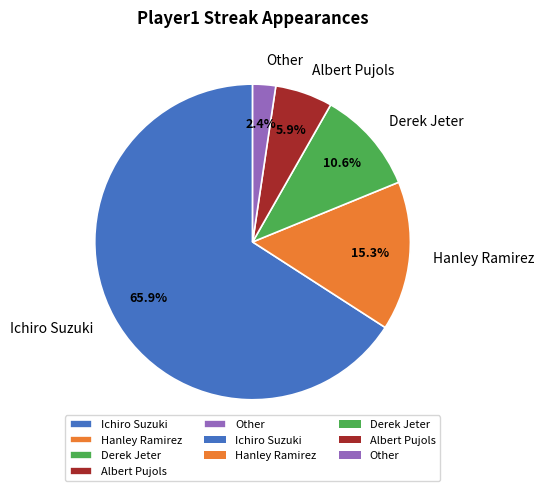

To the nearest percent, what is the combined percentage of Ichiro Suzuki and Other?

68%